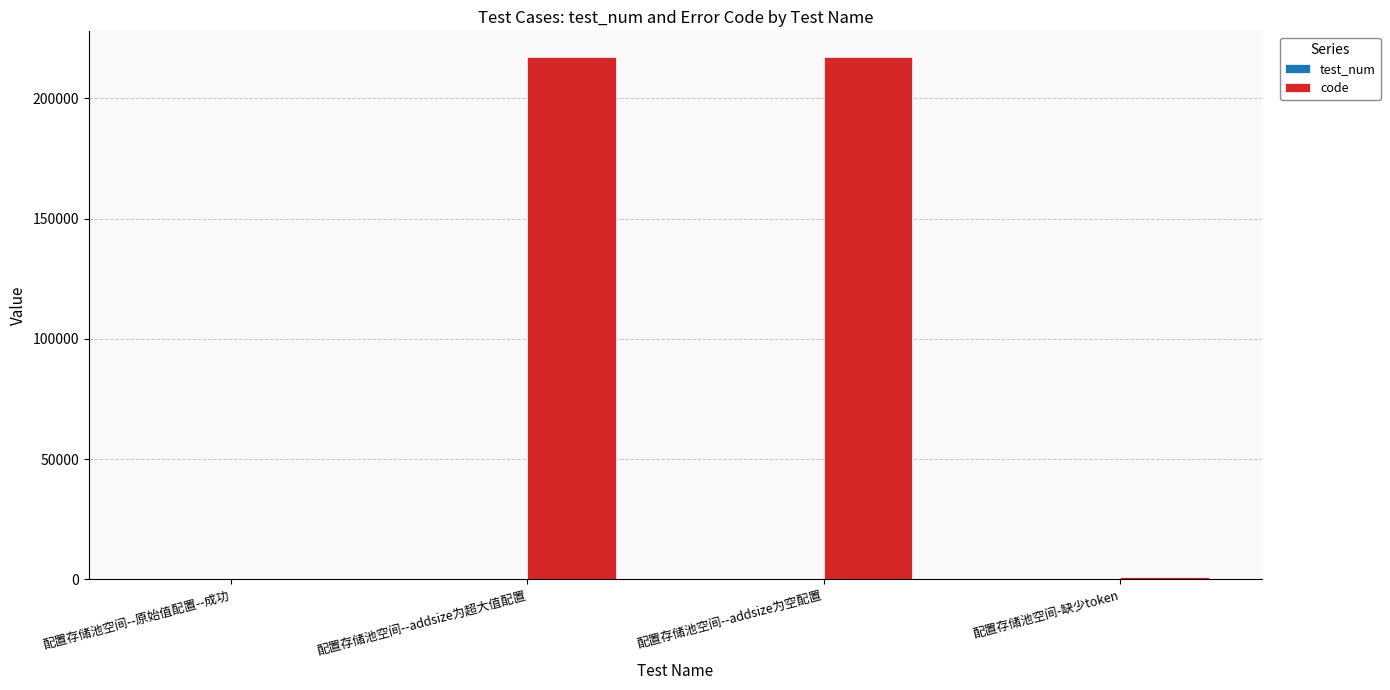

Is it true that code equals 140070 at 配置存储池空间--addsize为超大值配置?

False